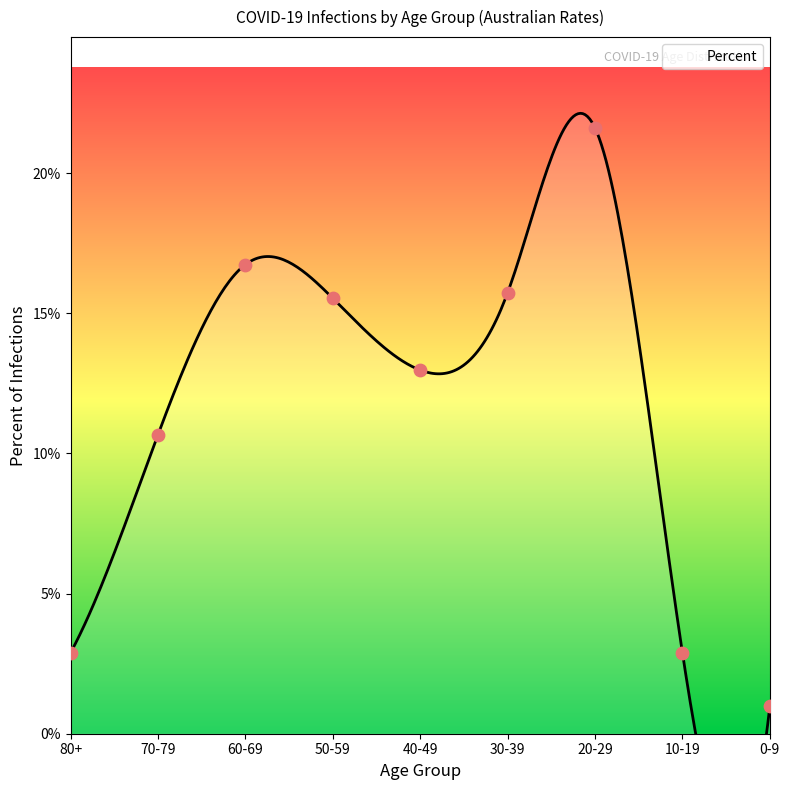

What is the change in value from 20-29 to 10-19?

-0.2